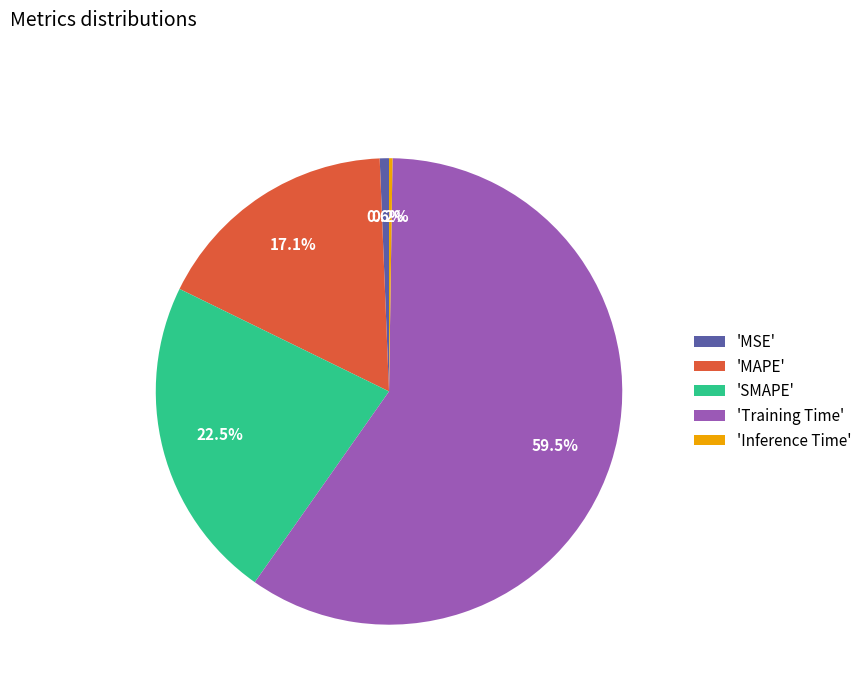

Does any single category account for the majority?

Yes